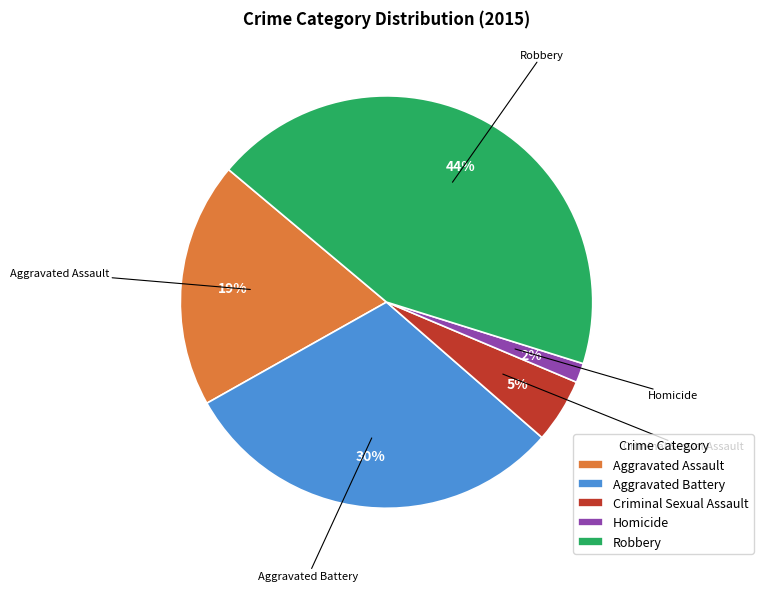

What percentage is the Robbery slice, to the nearest percent?

44%